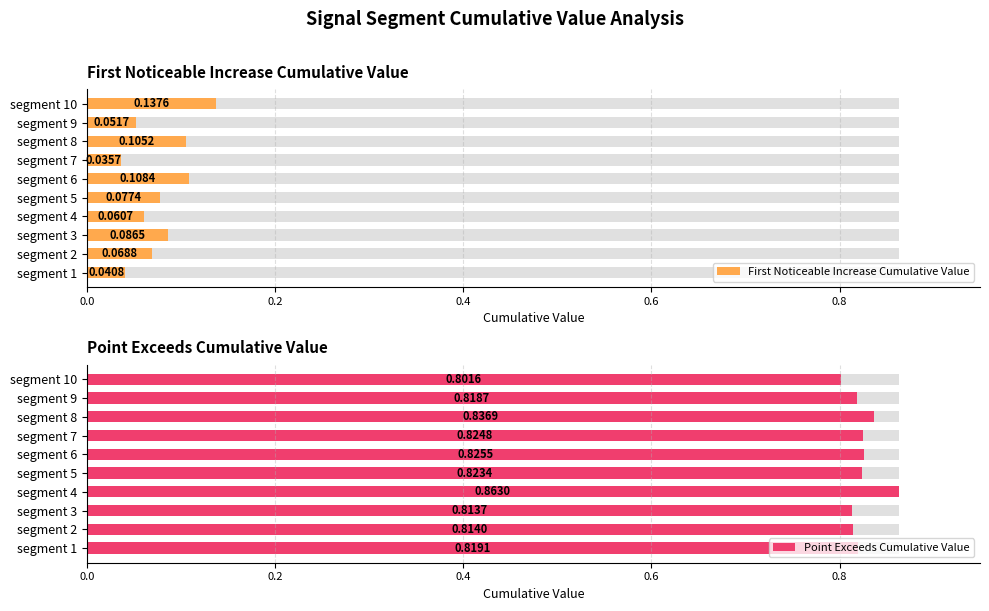

Reading right to left, what are all the values shown in this chart?

First Noticeable Increase Cumulative Value: 0.1	0.1	0.1	0.0	0.1	0.1	0.1	0.1	0.1	0.0
Point Exceeds Cumulative Value: 0.8	0.8	0.8	0.8	0.8	0.8	0.9	0.8	0.8	0.8